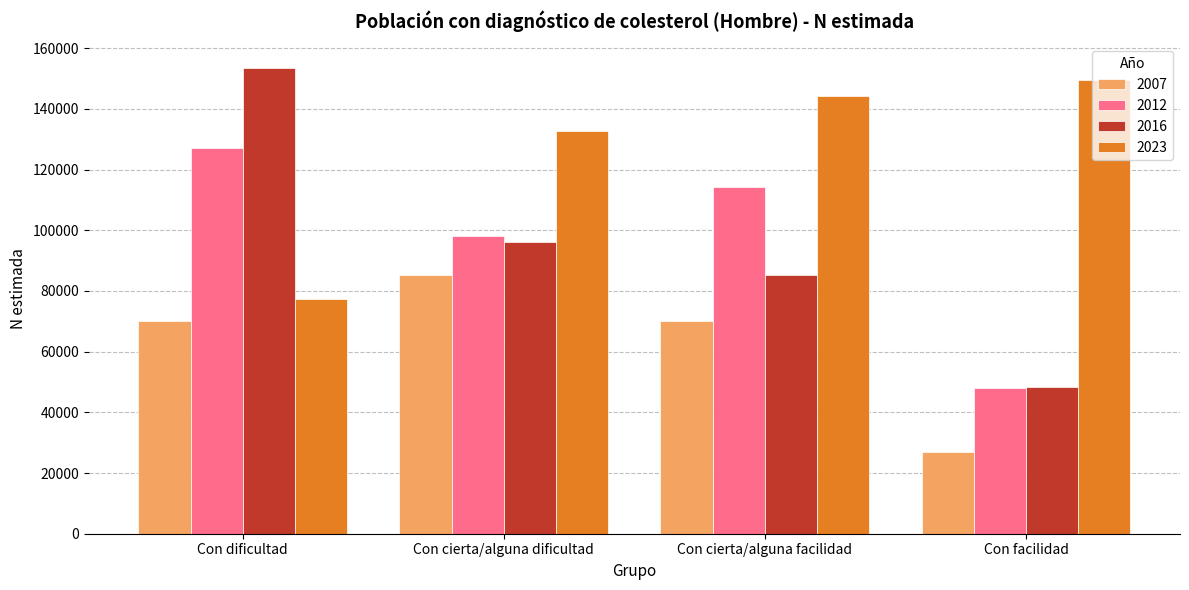

What is the label of the 2nd bar from the right?

Con cierta/alguna facilidad